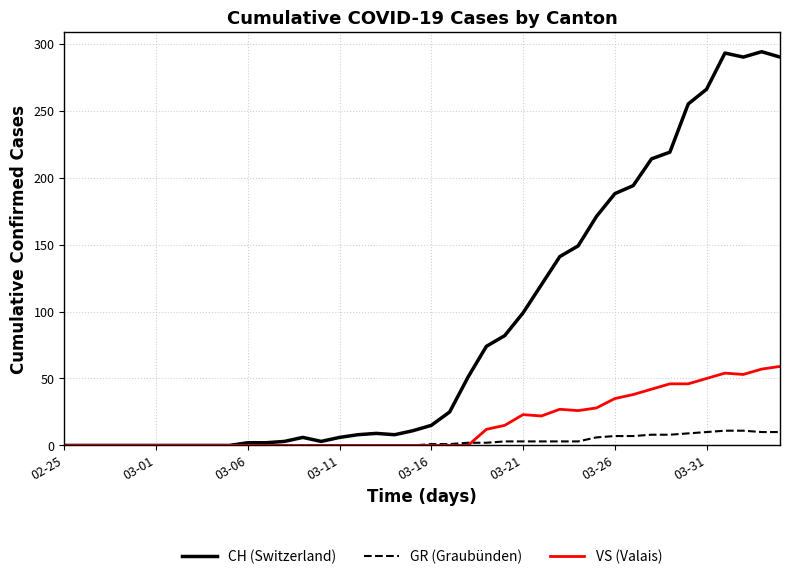

Which series has the largest range (max minus min)?

CH (Switzerland)